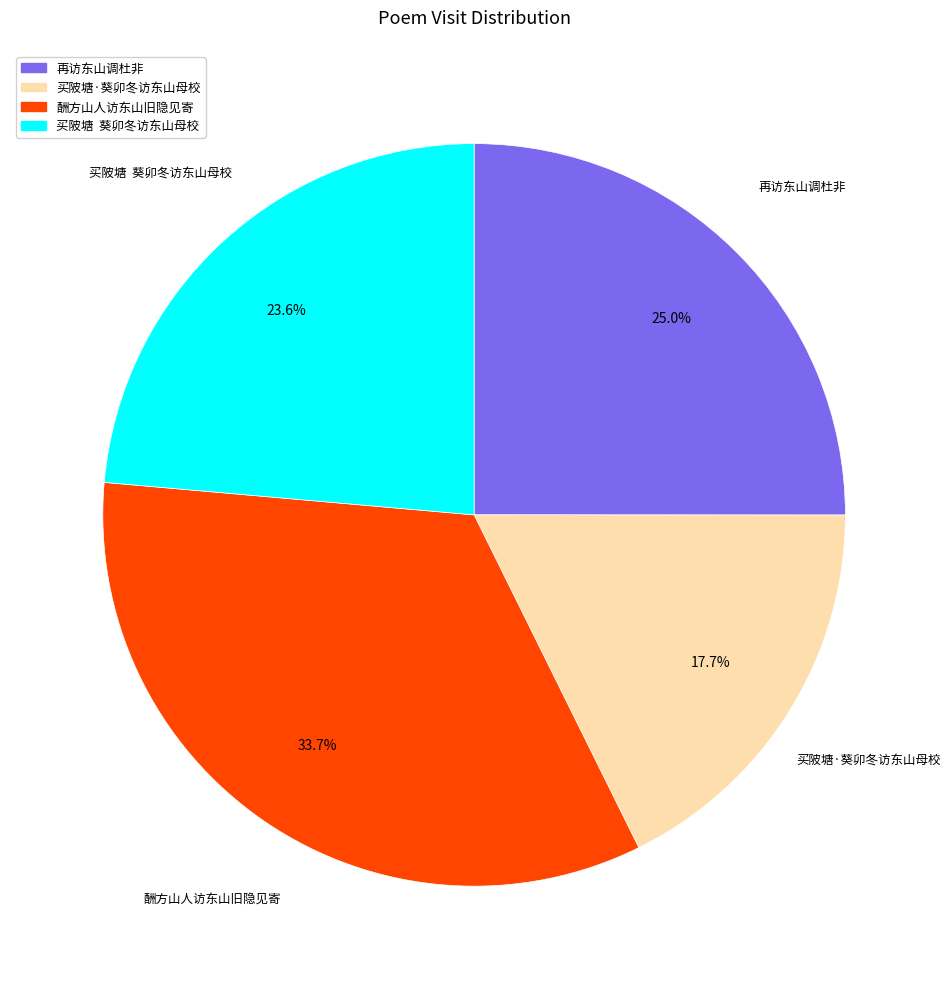

How many segments does this pie chart have?

4